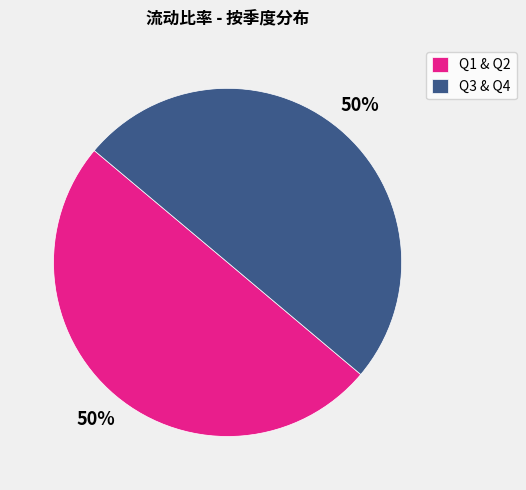

How many slices are in this pie chart?

2